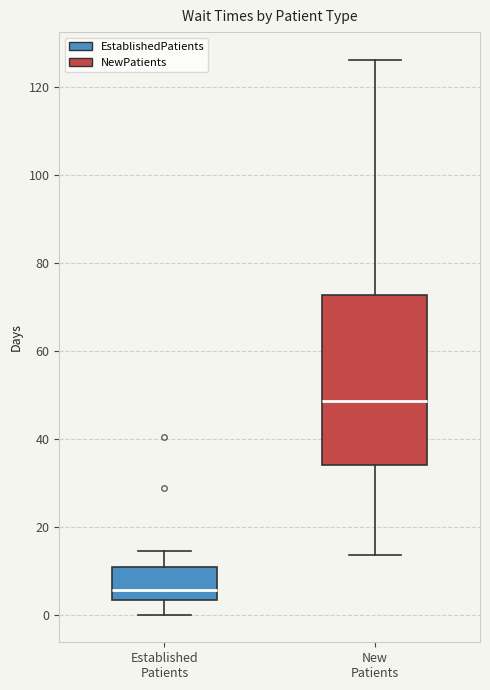

Reading left to right, transcribe this box plot: for each box, give where its median line is, the range the box spans, and where its two whiskers end, as read against the y-axis. The values are not printed on the chart, so give them approximately, as read against the axis.

Established Patients: median 6, box 4 to 10, whiskers 0 to 14
New Patients: median 48, box 34 to 72, whiskers 14 to 126